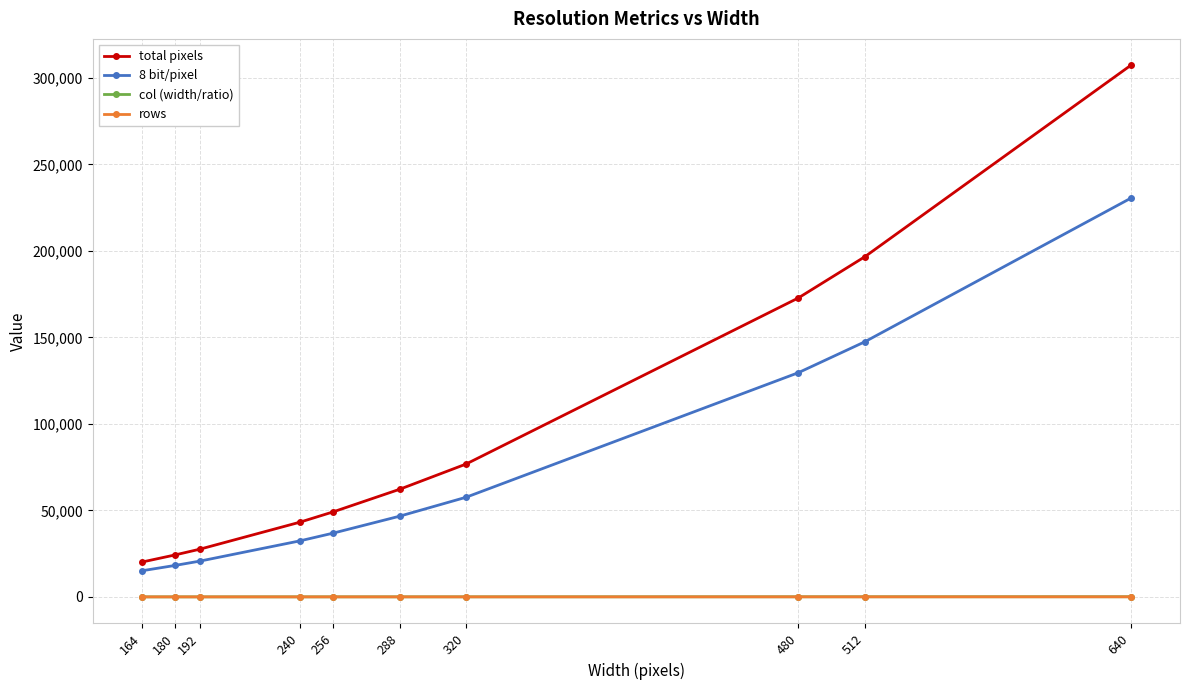

Count the number of categories in the chart.

10